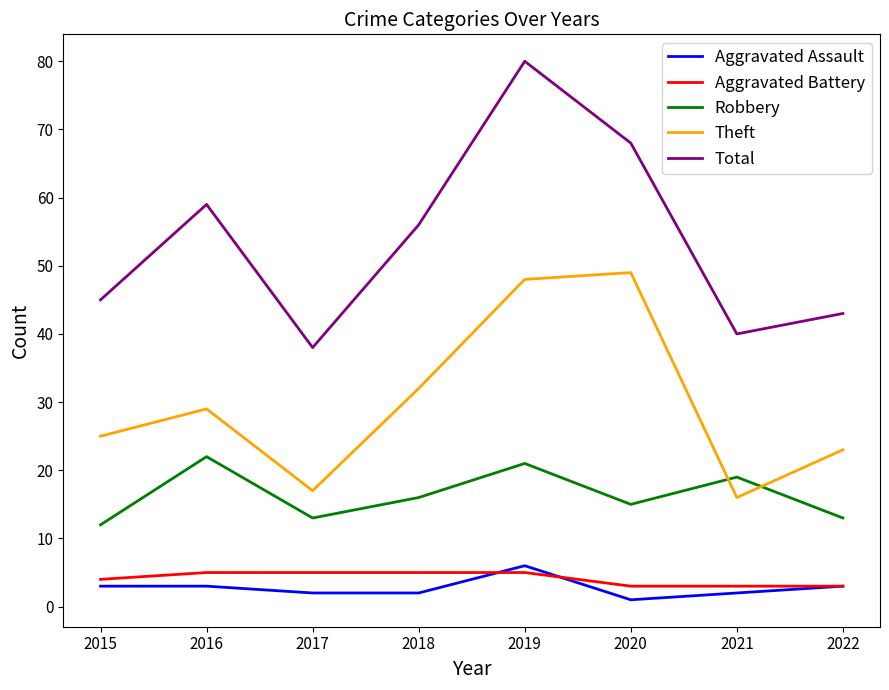

List the series in order of their peak value, lowest first.

Aggravated Battery, Aggravated Assault, Robbery, Theft, Total